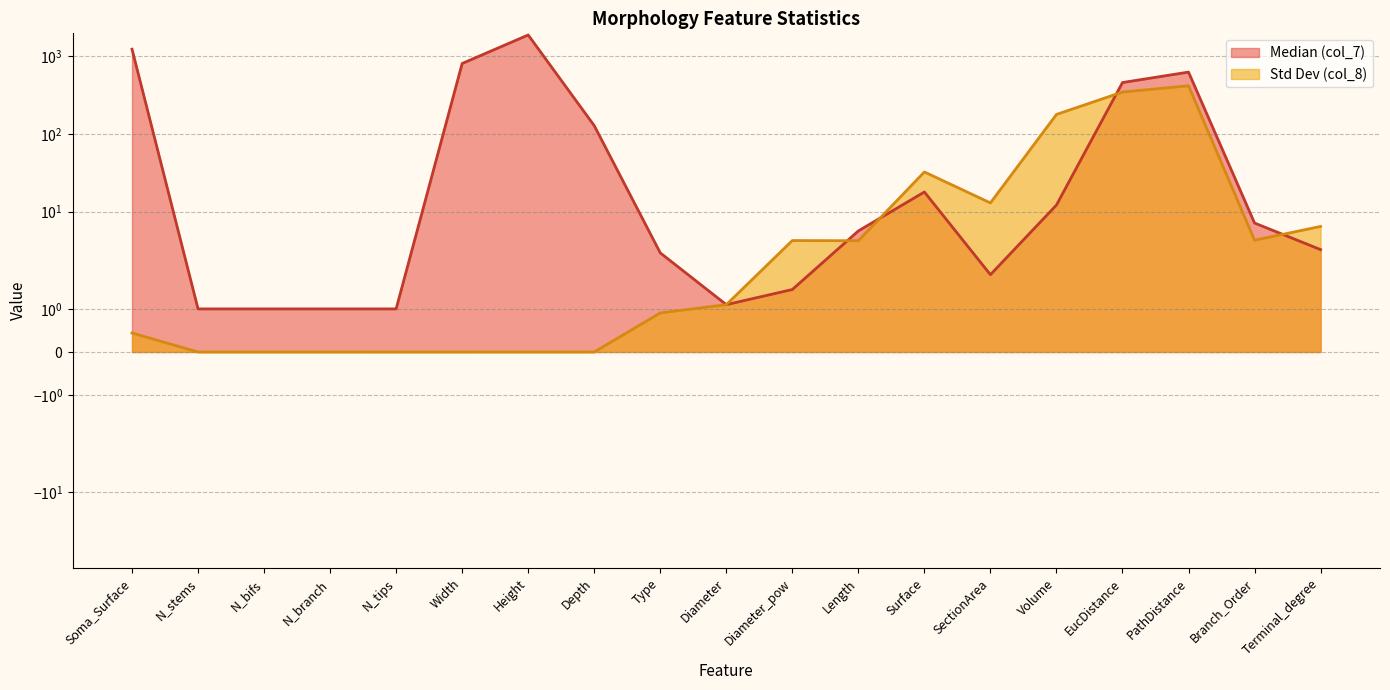

After their last crossing, which series has the higher values: Median (col_7) or Std Dev (col_8)?

Std Dev (col_8)